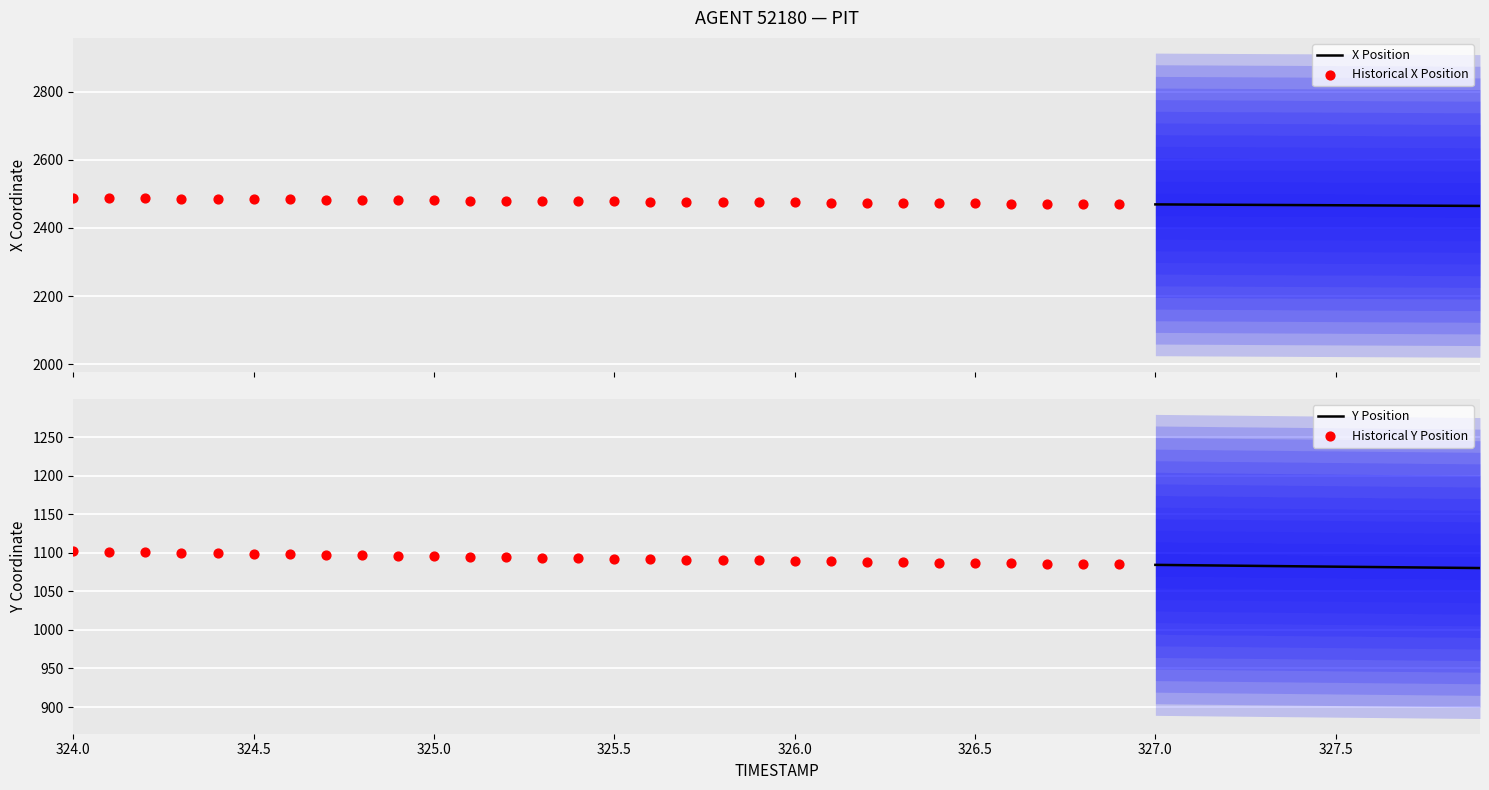

Which series contains the lowest Y value?

Y